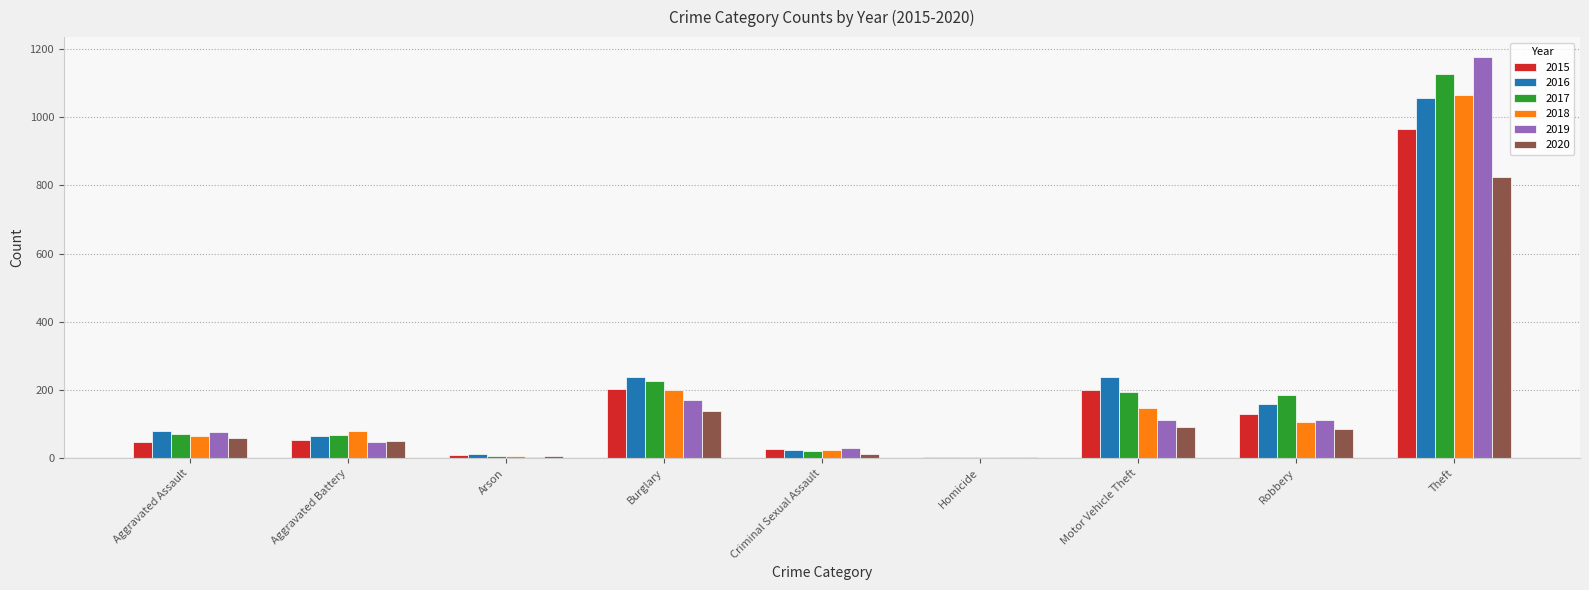

Is the value of 2016 at Robbery greater than the value of 2018 at Robbery?

Yes